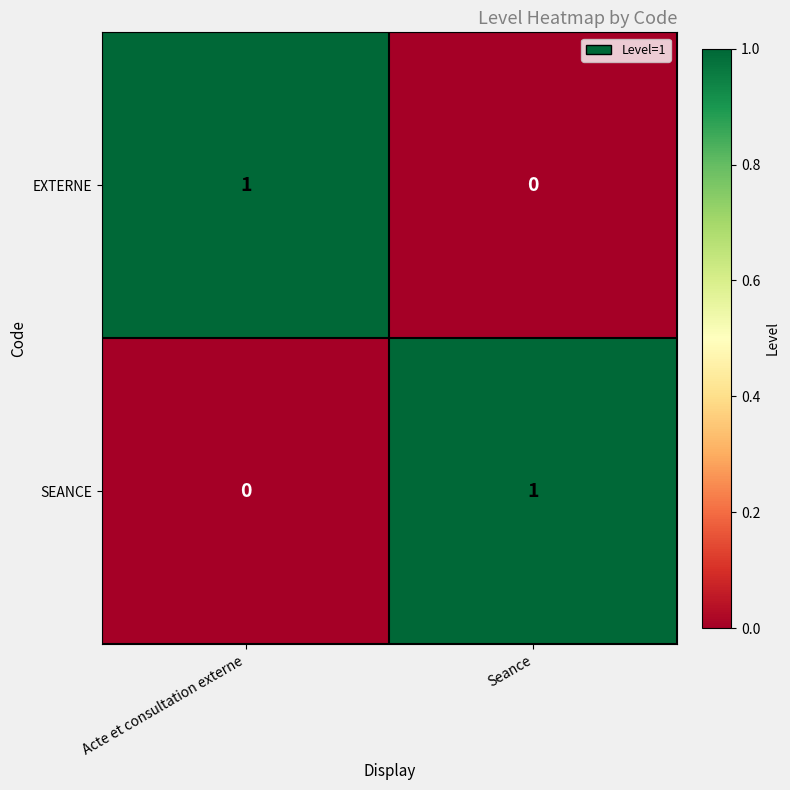

The SEANCE series shows -1 at Acte et consultation externe. True or false?

False